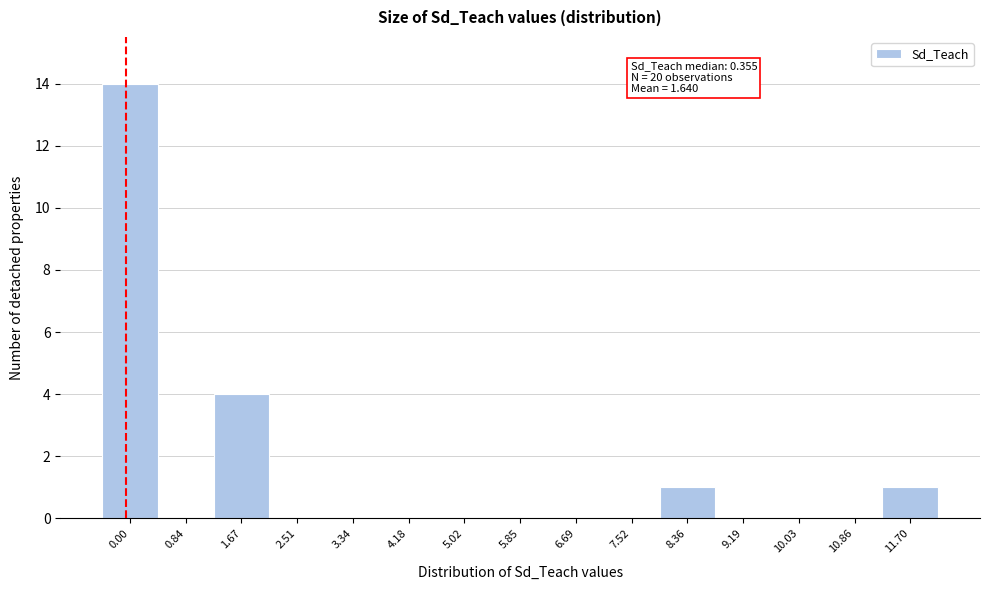

Reading left to right, extract all data points from this chart.

0.00=14	0.84=0	1.67=4	2.51=0	3.34=0	4.18=0	5.02=0	5.85=0	6.69=0	7.52=0	8.36=1	9.19=0	10.03=0	10.86=0	11.70=1